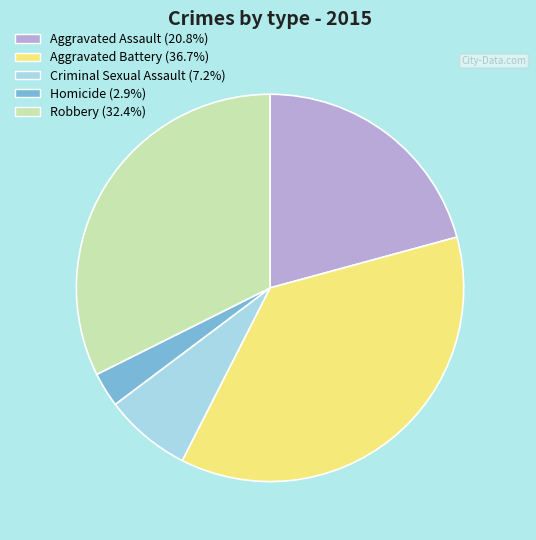

Does Robbery account for over 50% of the chart?

No